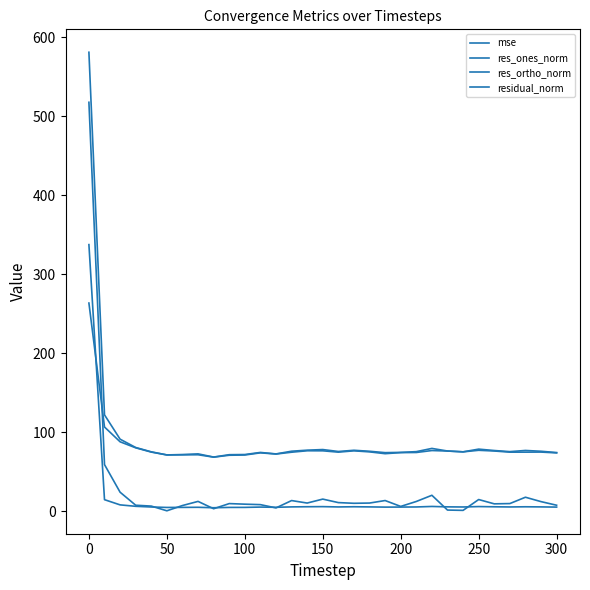

Does the chart display data point markers on the line(s)?

No